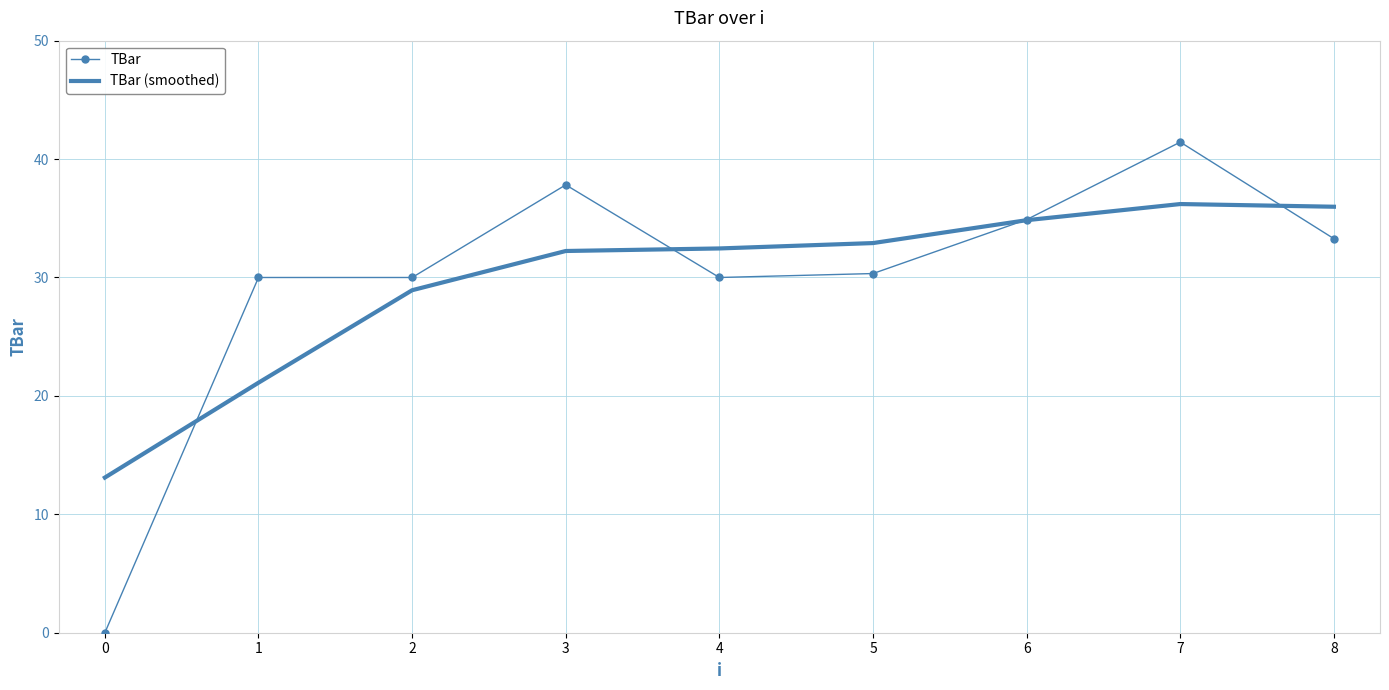

True or false: TBar (smoothed) has more than 2 interior local peaks.

False